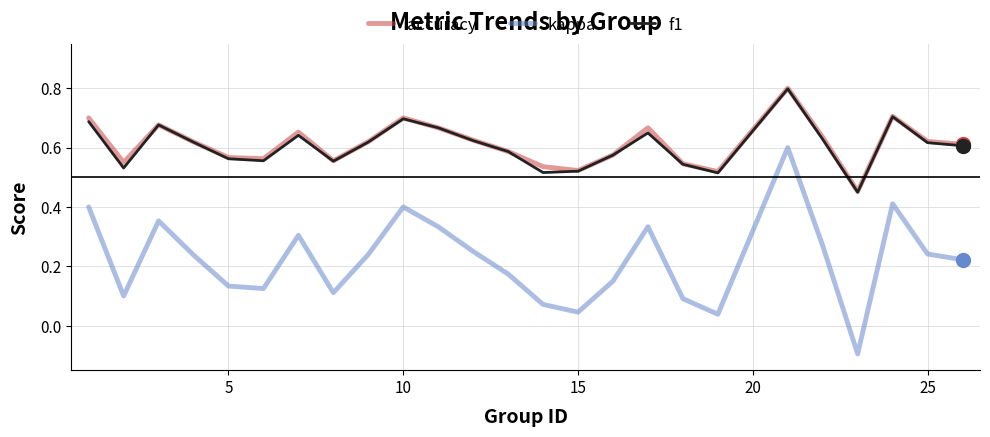

At how many categories does at least one series exceed 0?

25